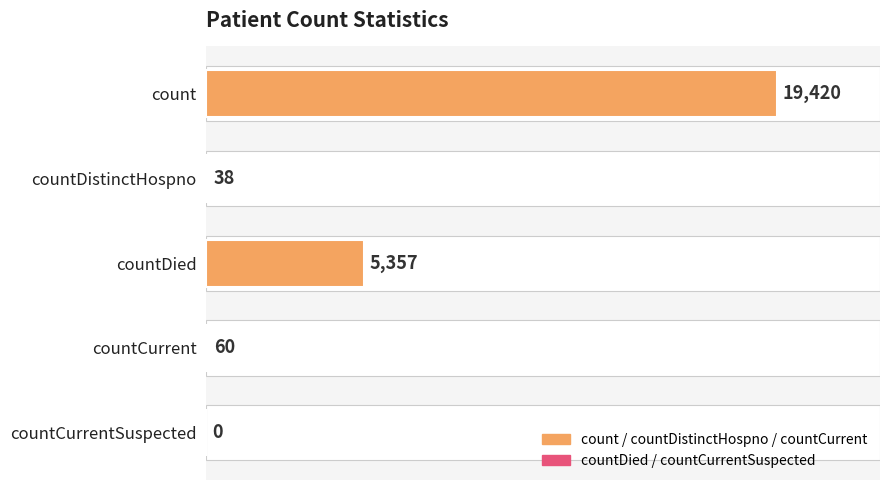

What is the change in value from count to countCurrentSuspected?

-19420